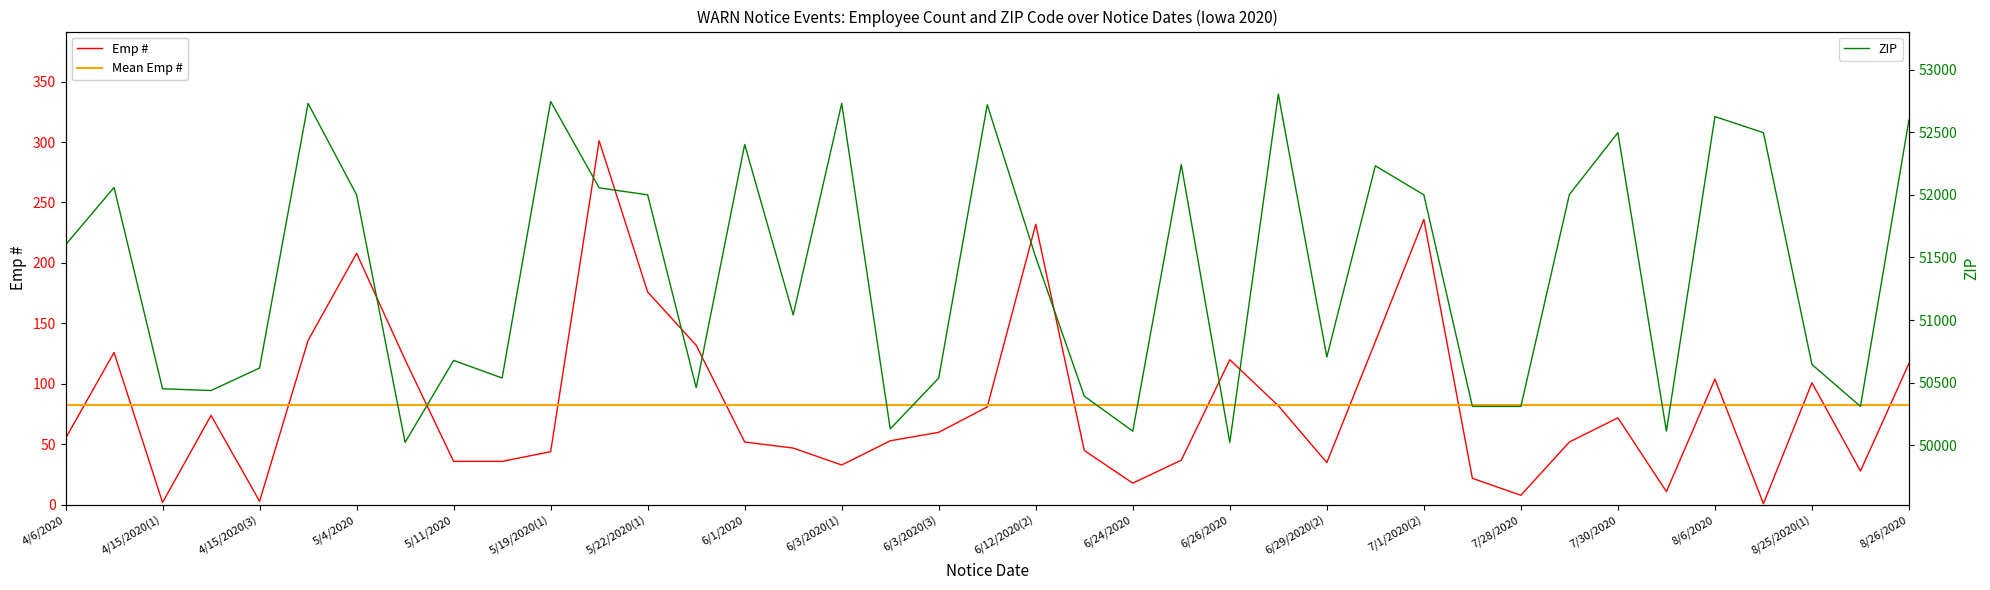

The value of Emp # at 27 is 135.0. True or false?

True